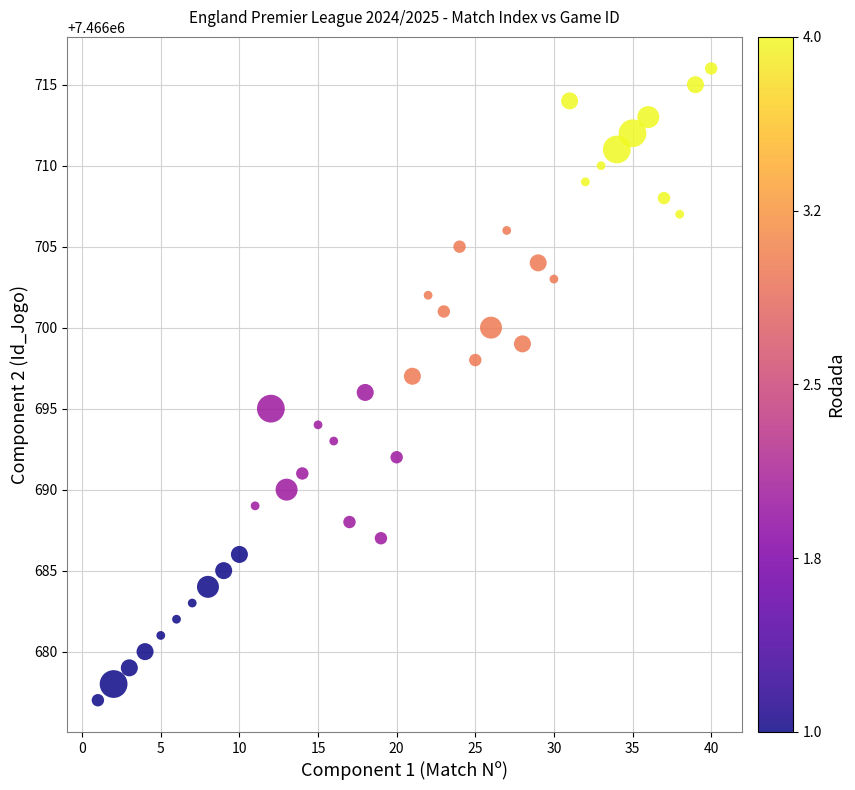

What is the range of Y values (max minus min)?

39